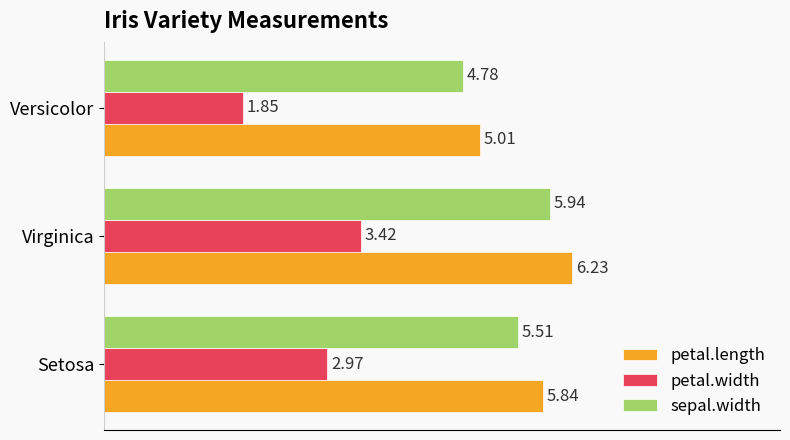

At which label is sepal.width closest to 5?

Versicolor